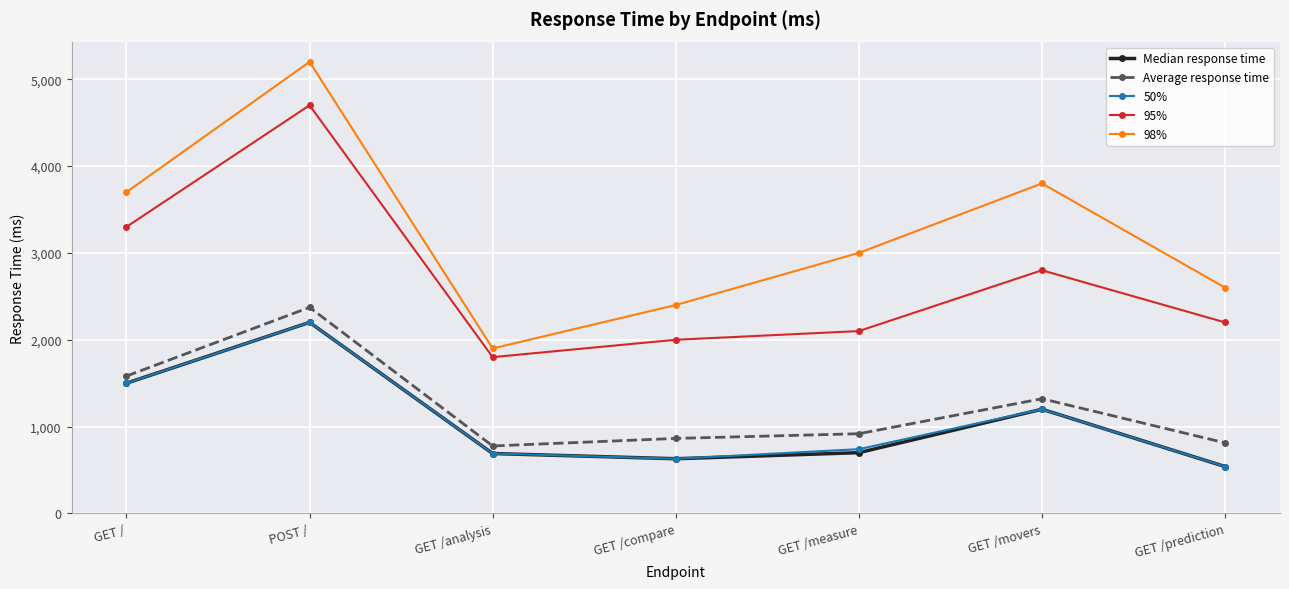

Which label corresponds to the smallest value in the chart?

GET /prediction